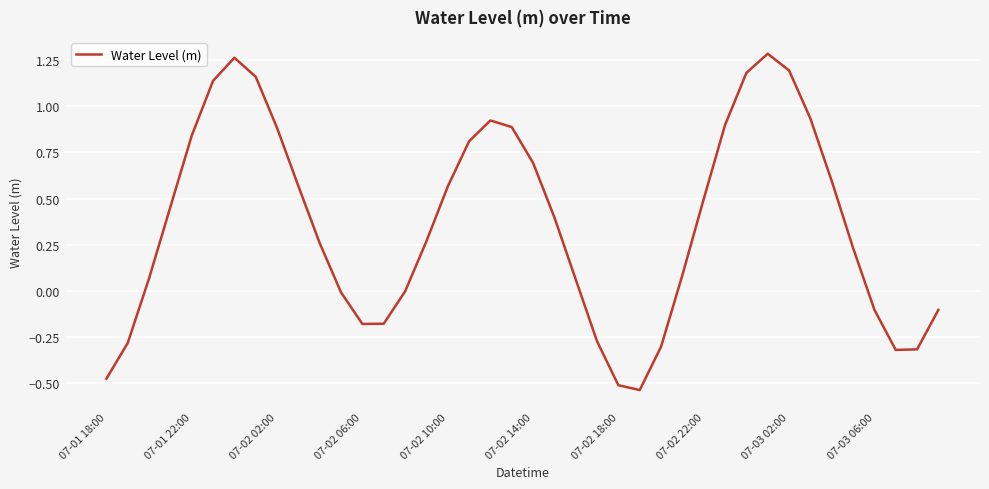

What is the difference between the maximum and minimum values?

1.8